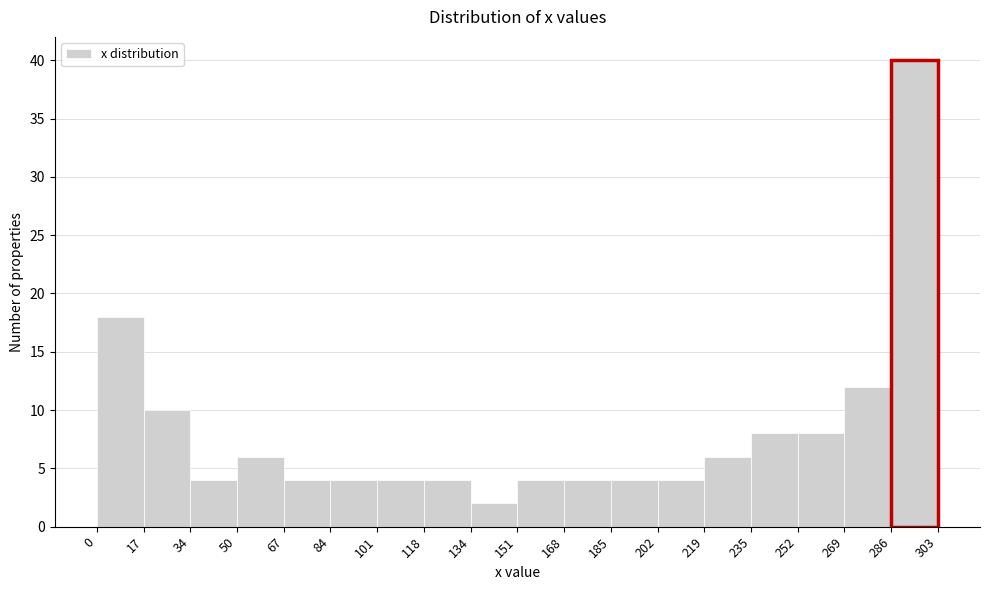

Reading left to right, transcribe this chart: for each bar, give the range it covers on the x-axis and its height. The values are not printed on the chart, so give them approximately, as read against the axis.

0 to 17: 18
17 to 34: 10
34 to 50: 4
50 to 67: 6
67 to 84: 4
84 to 101: 4
101 to 118: 4
118 to 134: 4
134 to 151: 2
151 to 168: 4
168 to 185: 4
185 to 202: 4
202 to 219: 4
219 to 235: 6
235 to 252: 8
252 to 269: 8
269 to 286: 12
286 to 303: 40